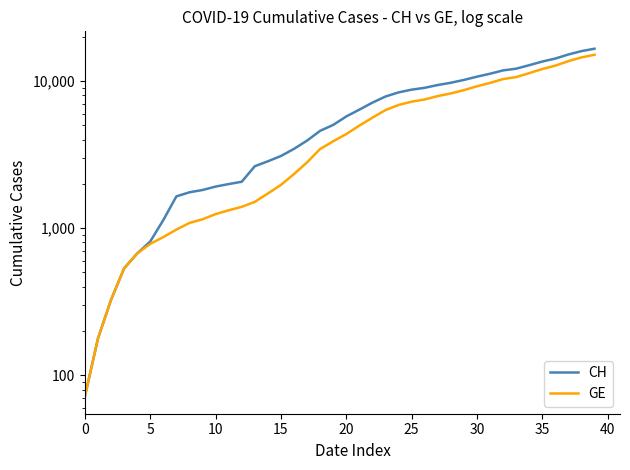

What is the sum of all CH values?

257068